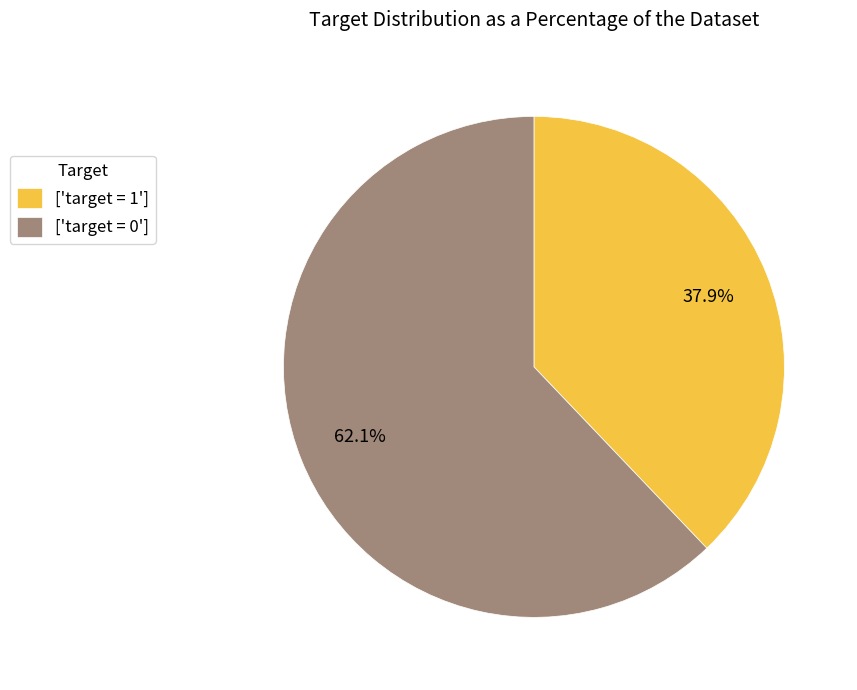

How many segments does this pie chart have?

2